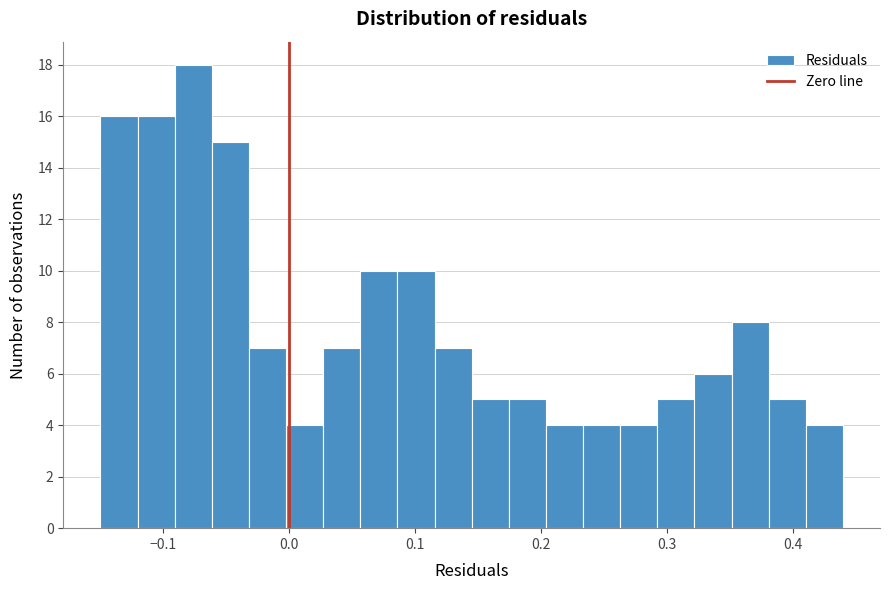

Around what value on the x-axis is the tallest bar? Give the approximate position of its centre, as read against the axis.

-0.08